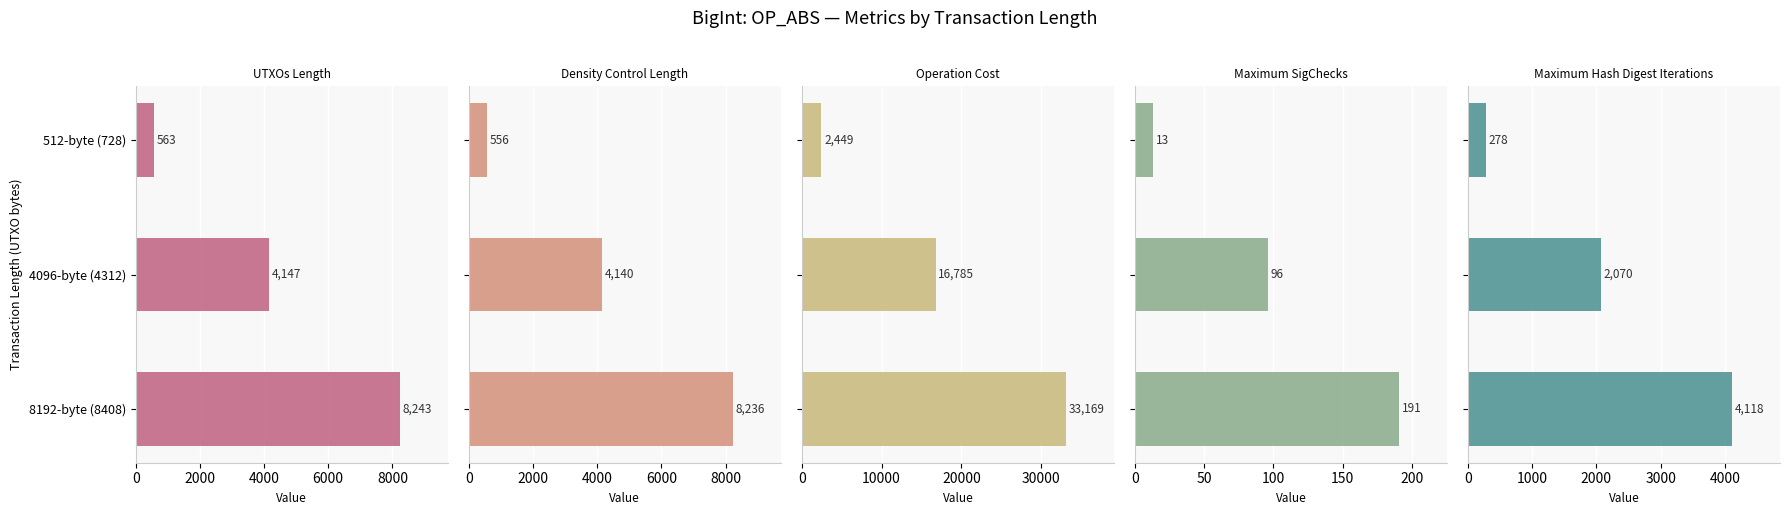

Which series has the largest range (max minus min)?

Operation Cost